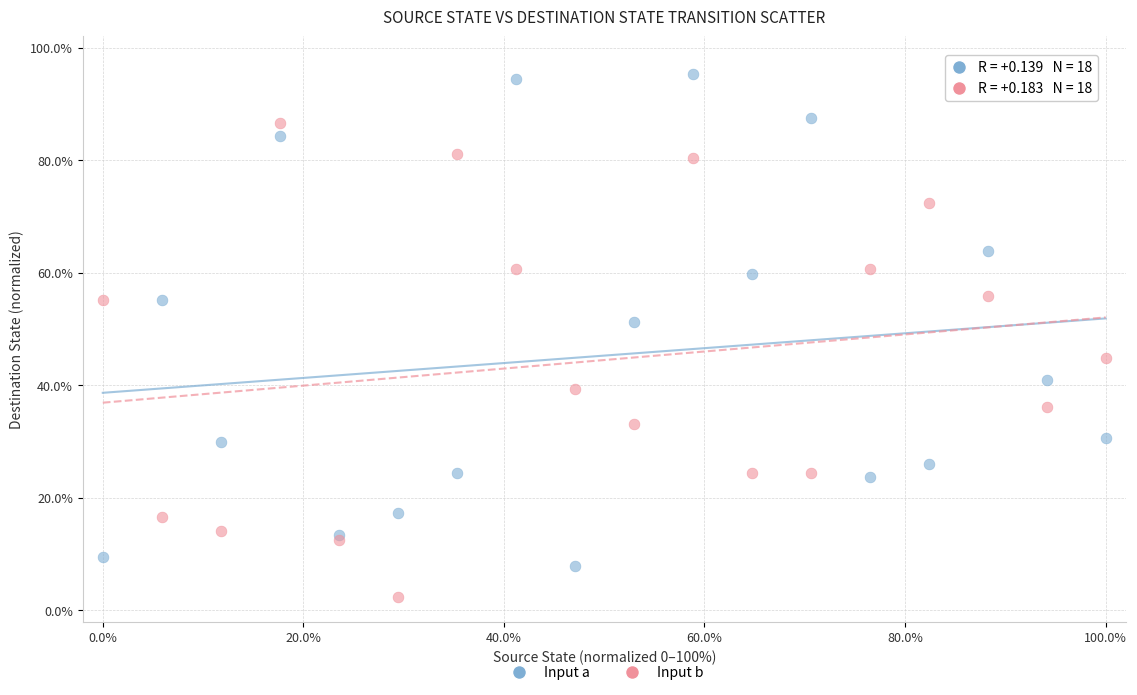

Which series reaches the minimum Y coordinate?

Input b